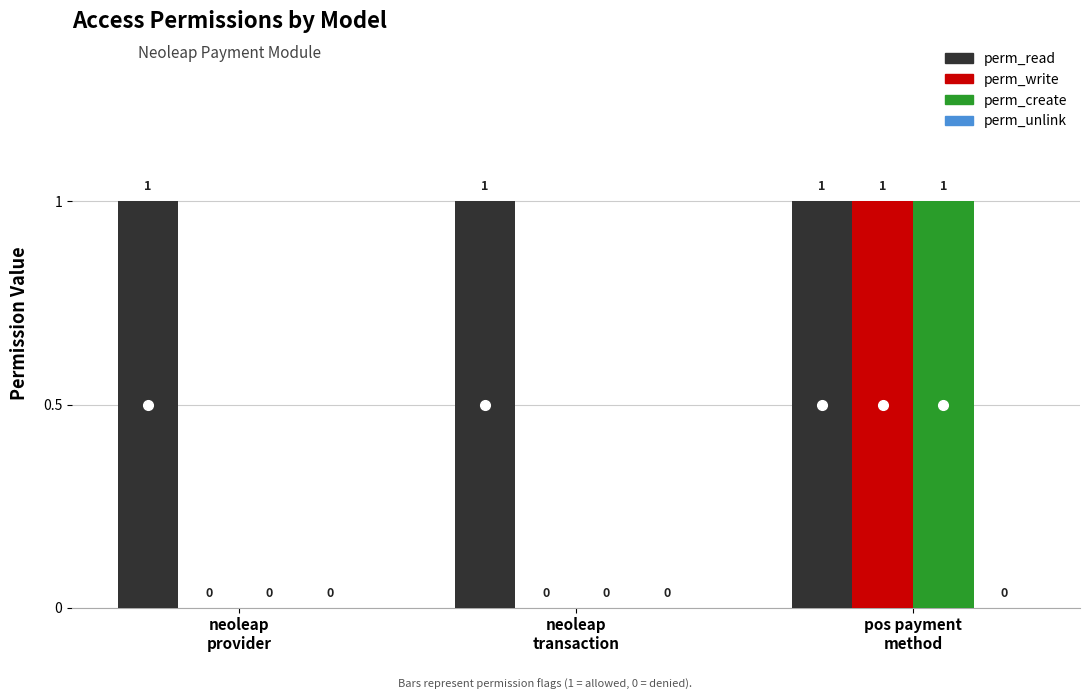

Which series has the largest total across all categories?

perm_read